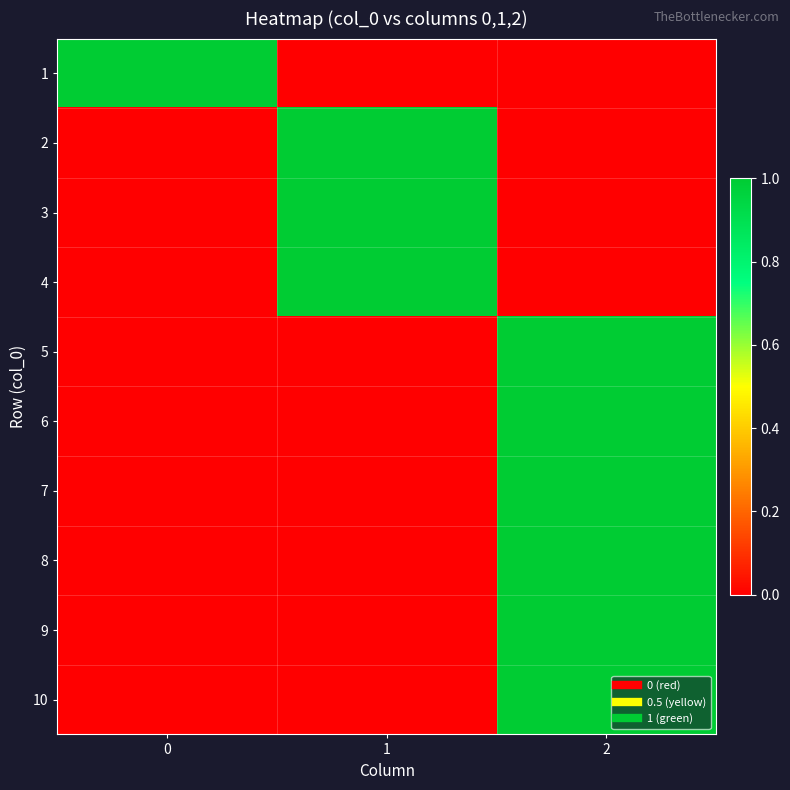

Reading left to right, extract all data points from this chart.

1: 0=1	1=0	2=0
2: 0=0	1=1	2=0
3: 0=0	1=1	2=0
4: 0=0	1=1	2=0
5: 0=0	1=0	2=1
6: 0=0	1=0	2=1
7: 0=0	1=0	2=1
8: 0=0	1=0	2=1
9: 0=0	1=0	2=1
10: 0=0	1=0	2=1